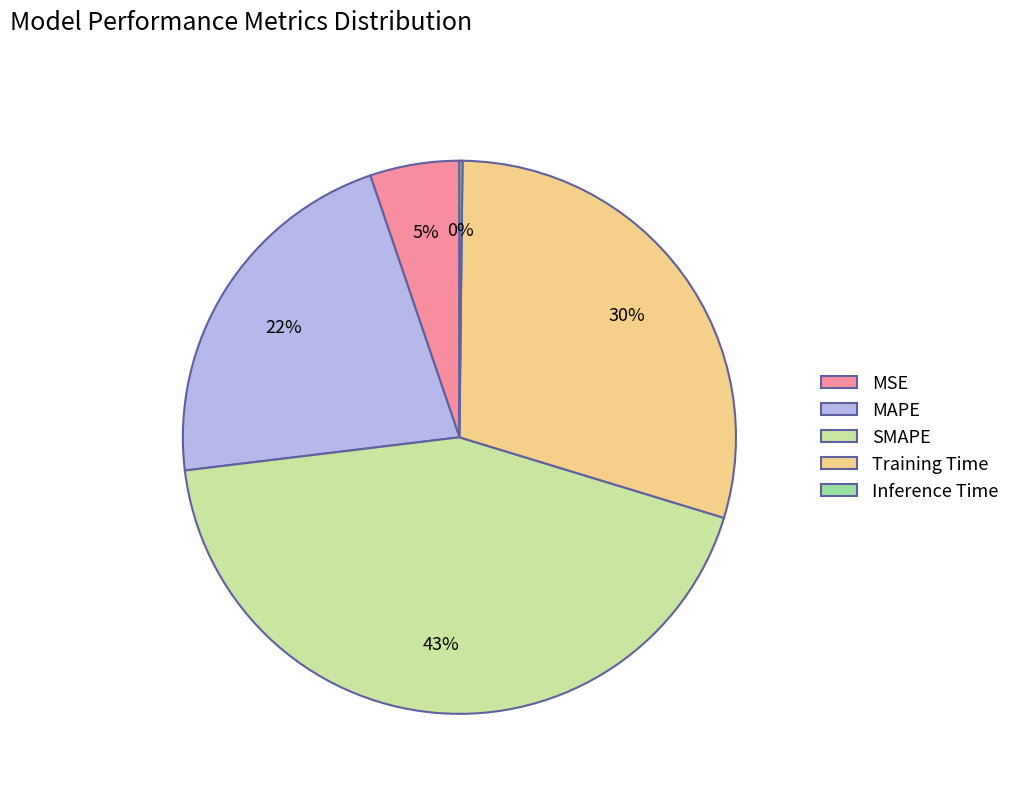

Approximately how many times larger is the value at MAPE compared to SMAPE?

0.5